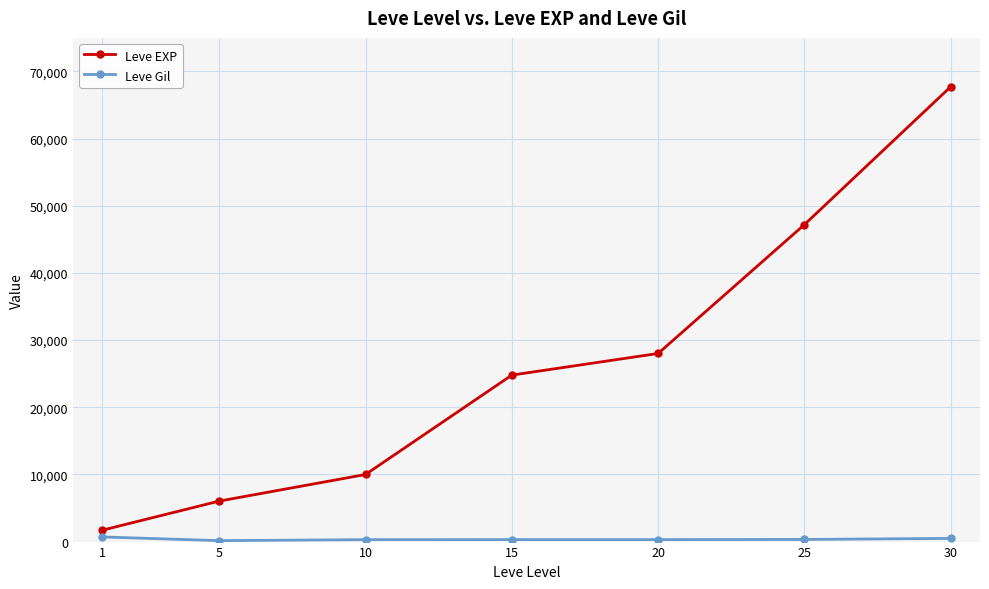

What is the maximum value for Leve EXP?

67730